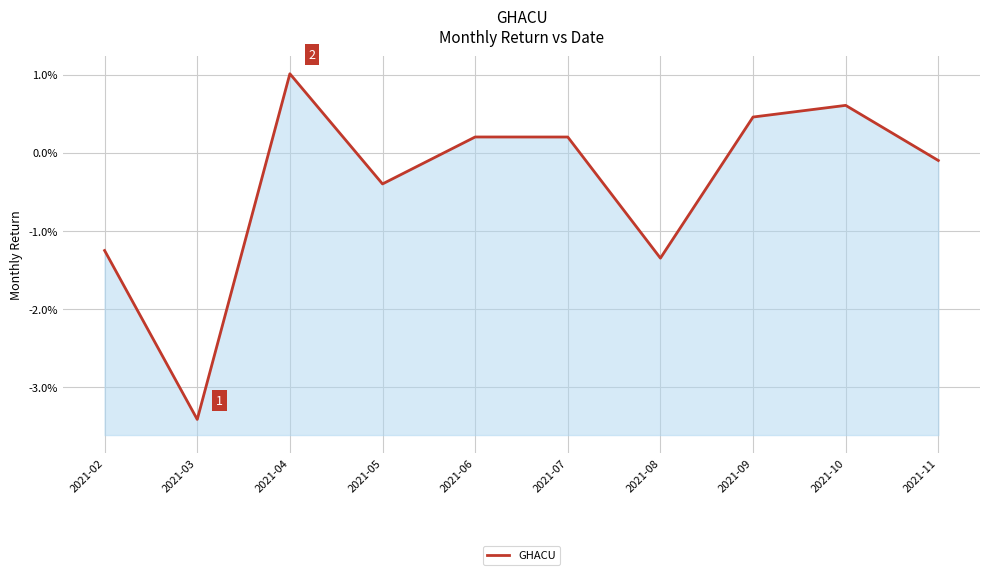

Is it true that the value at 2021-11 is -0.0?

False